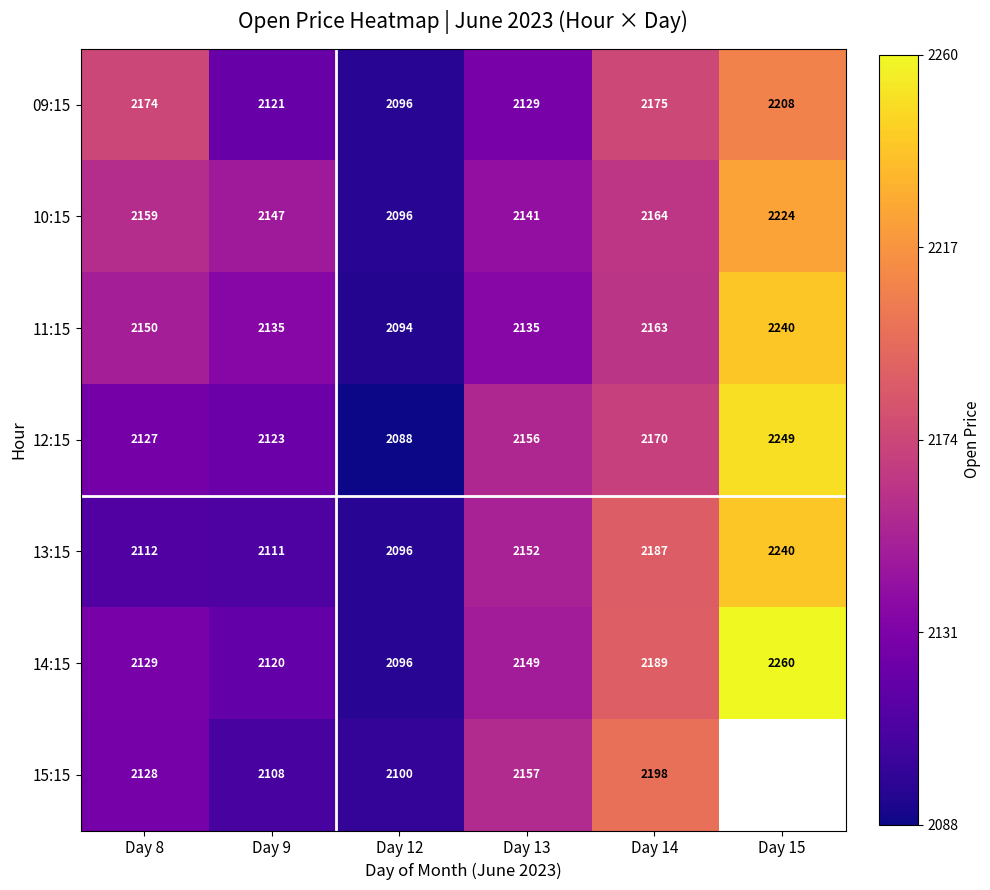

How many series are shown in this chart?

7